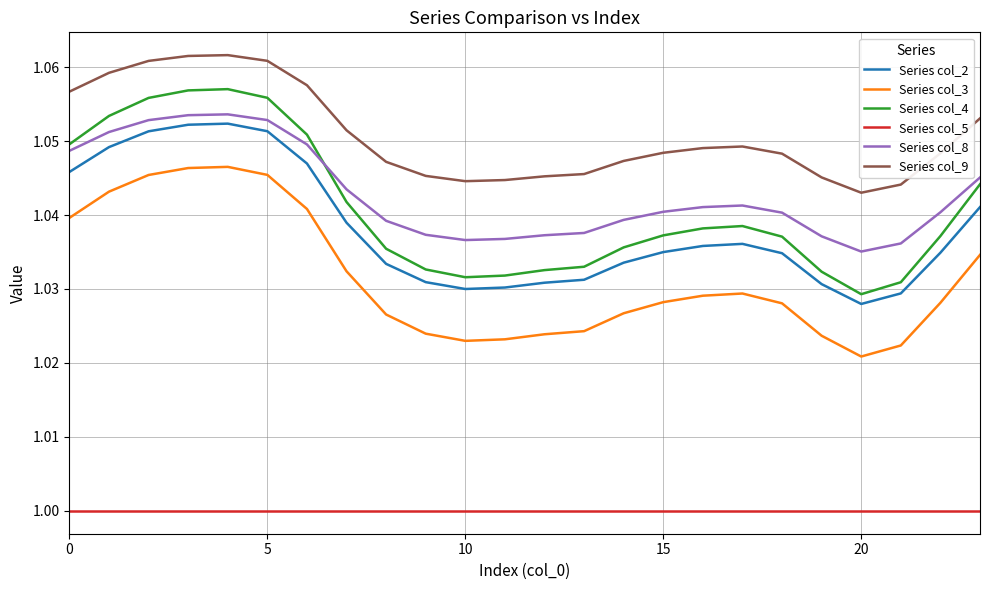

Which series has the largest range (max minus min)?

Series col_4